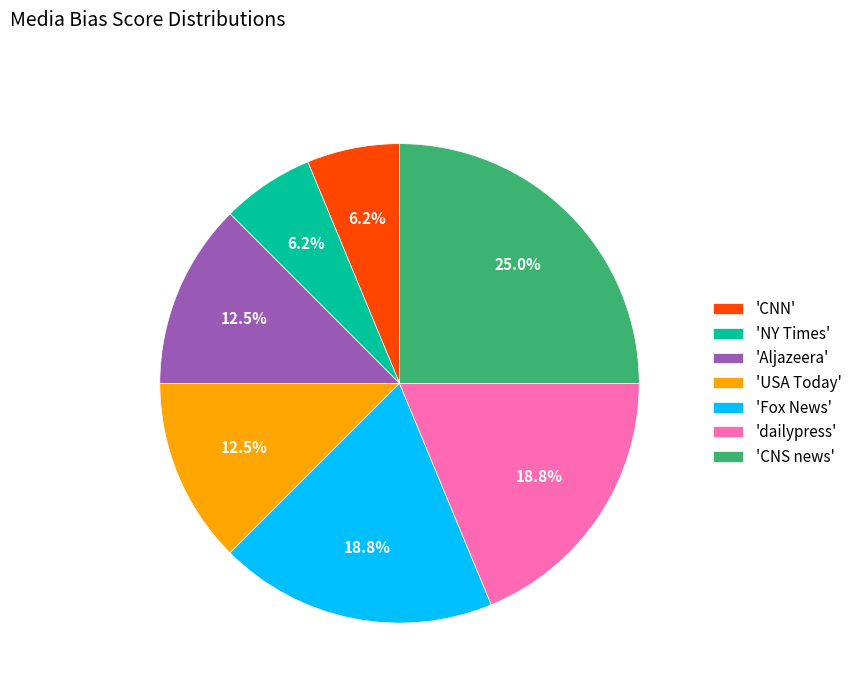

How many slices are in this pie chart?

7